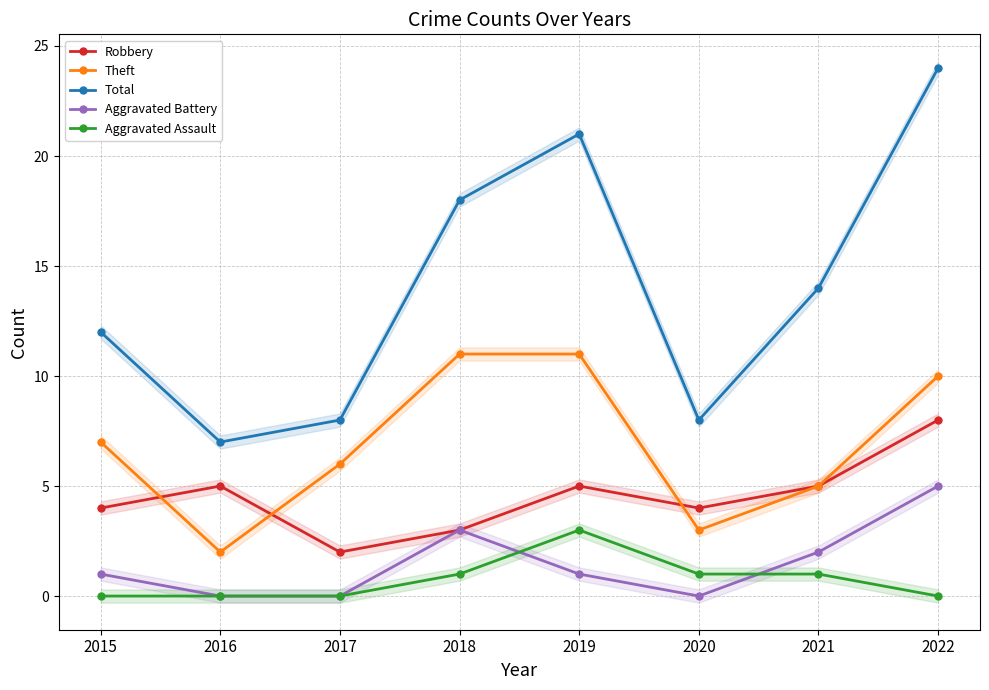

How many interior local valleys does the Theft series have?

2